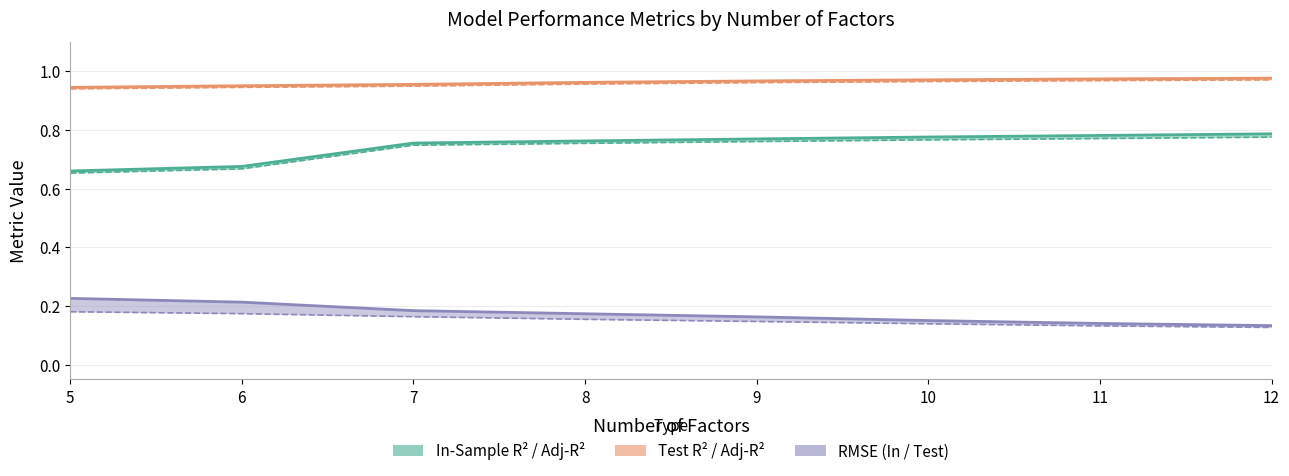

At 9, list the series in order from smallest to largest.

RMSE_TestSample, RMSE_InSample, Adjusted_R2_InSample, R2_InSample, Adjusted_R2_TestSample, R2_TestSample